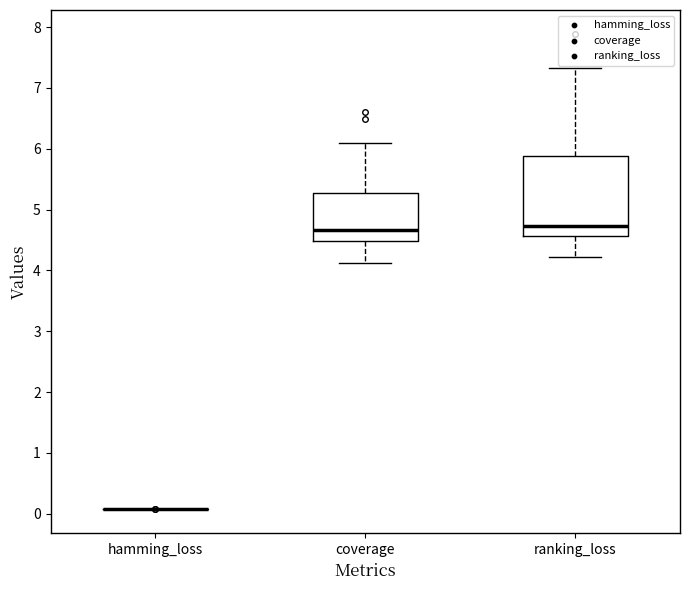

Reading left to right, transcribe this box plot: for each box, give where its median line is, the range the box spans, and where its two whiskers end, as read against the y-axis. The values are not printed on the chart, so give them approximately, as read against the axis.

hamming_loss: box collapsed to a line at 0.1, whiskers 0.1 to 0.1
coverage: median 4.7, box 4.5 to 5.3, whiskers 4.1 to 6.1
ranking_loss: median 4.7, box 4.6 to 5.9, whiskers 4.2 to 7.3